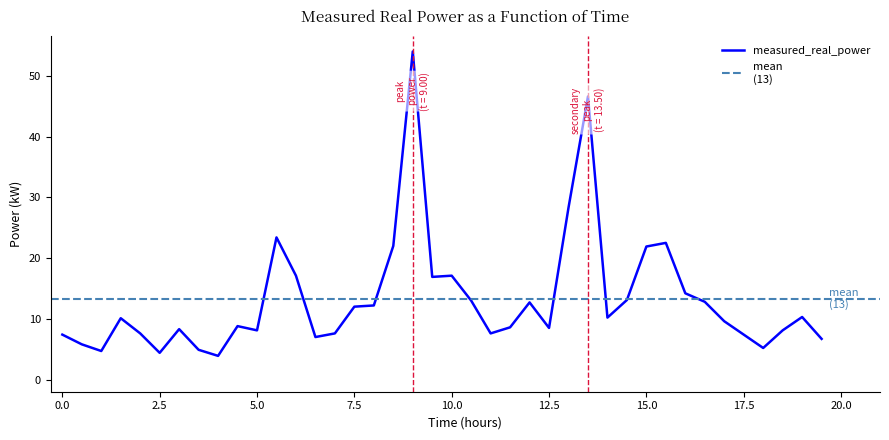

What is the minimum value for measured_real_power?

3.9